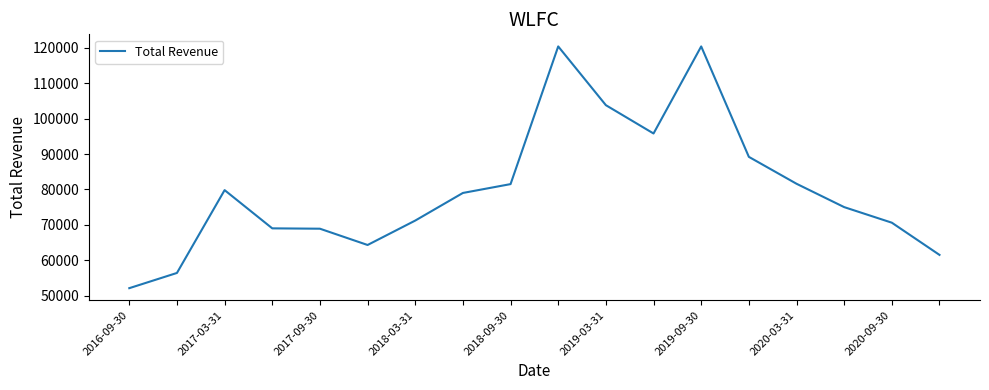

What is the difference between the maximum and minimum values?

68300